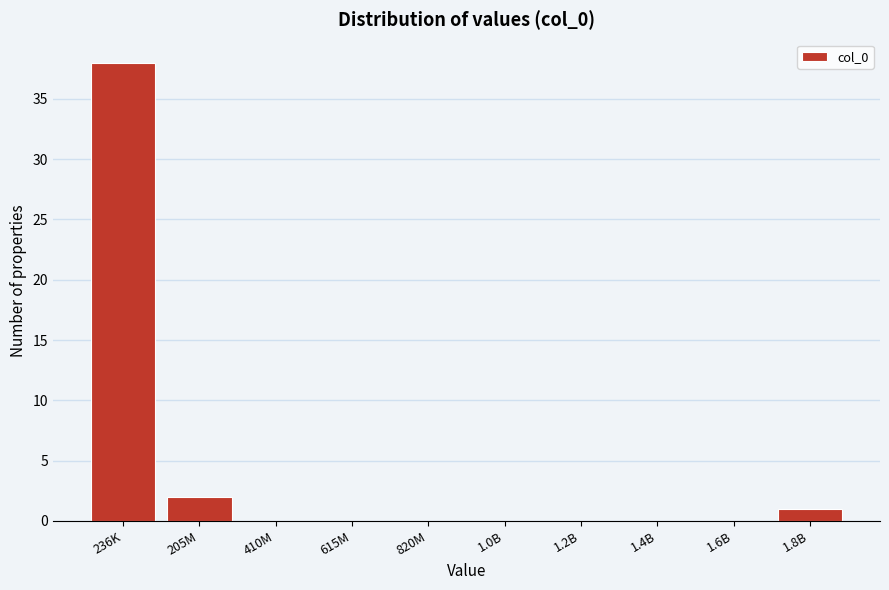

Reading left to right, list all the values displayed in this chart.

236K=38	205M=2	410M=0	615M=0	820M=0	1.0B=0	1.2B=0	1.4B=0	1.6B=0	1.8B=1